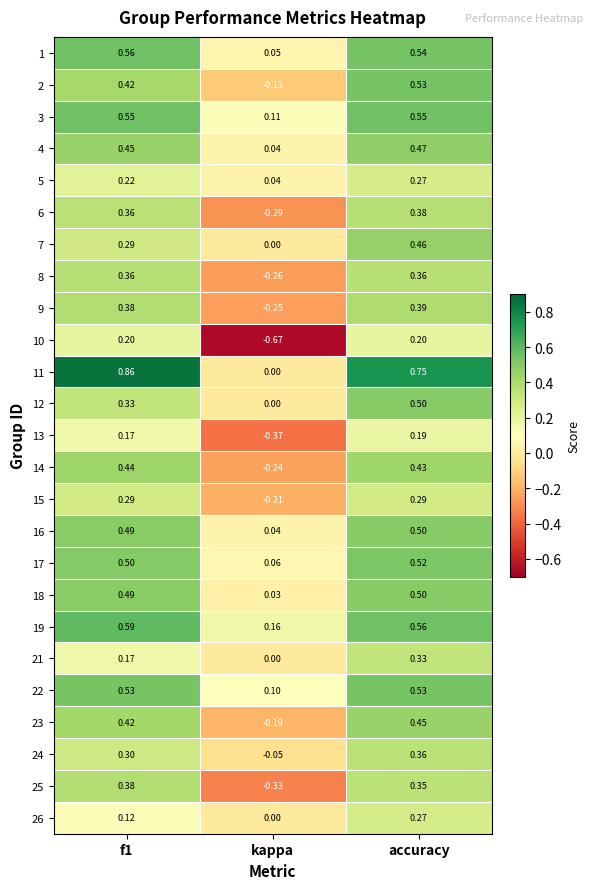

At which label does 24 reach its peak?

accuracy